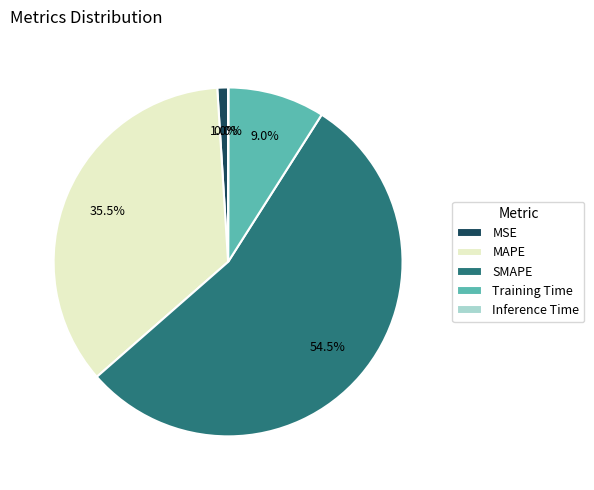

To the nearest percent, what is the difference between the Training Time and MAPE slice percentages?

26%